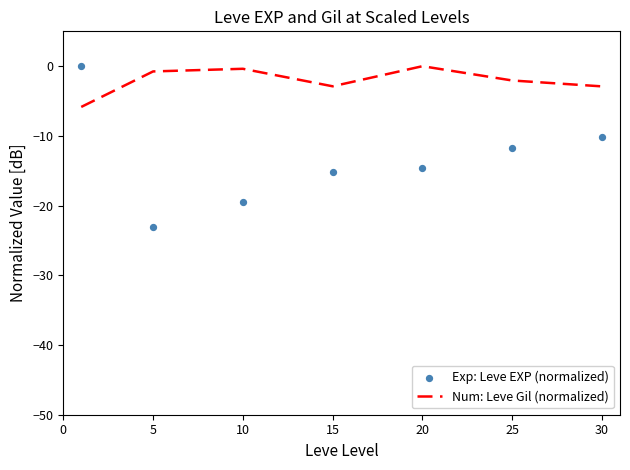

Which series reaches the maximum Y coordinate?

Num: Leve Gil (normalized)